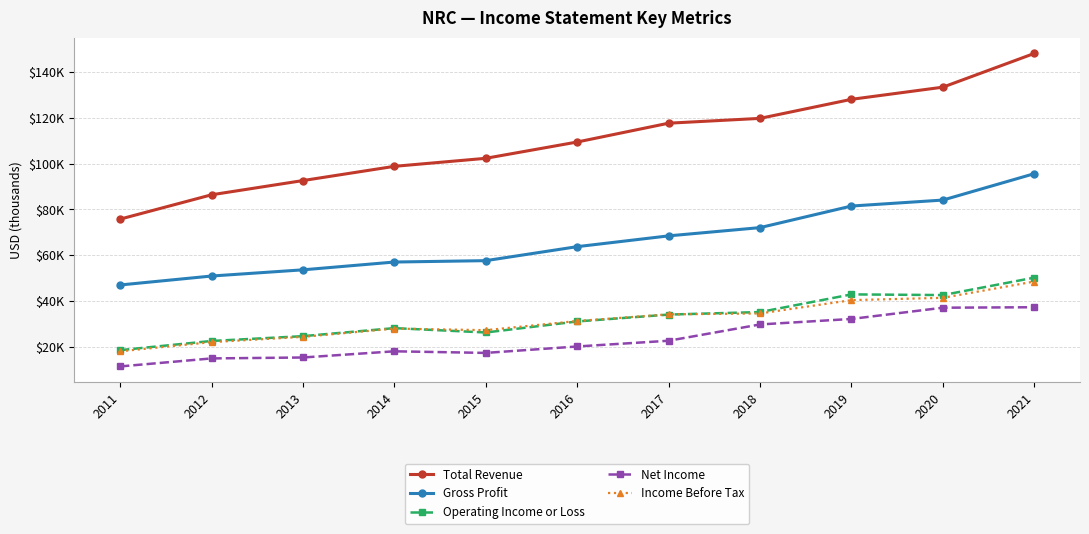

What are all the series names shown in the legend?

Total Revenue, Gross Profit, Operating Income or Loss, Net Income, Income Before Tax